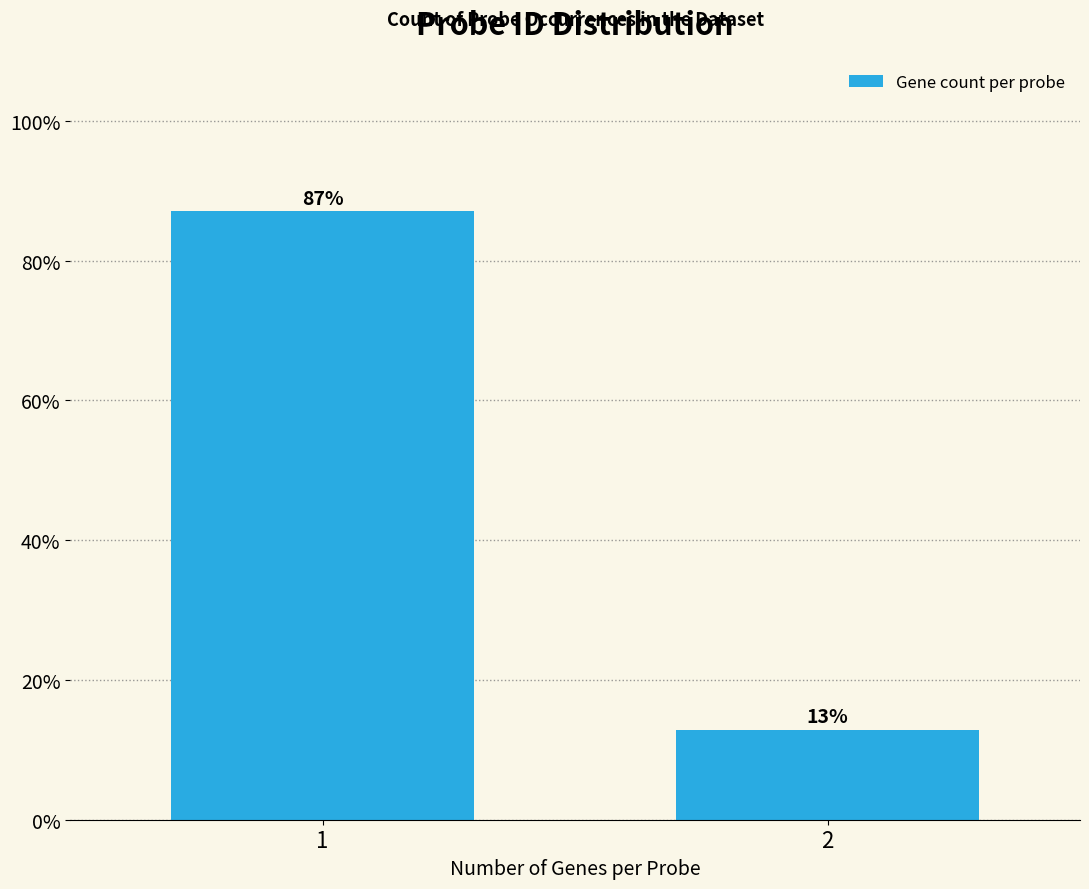

Rank the categories by value from lowest to highest.

2, 1